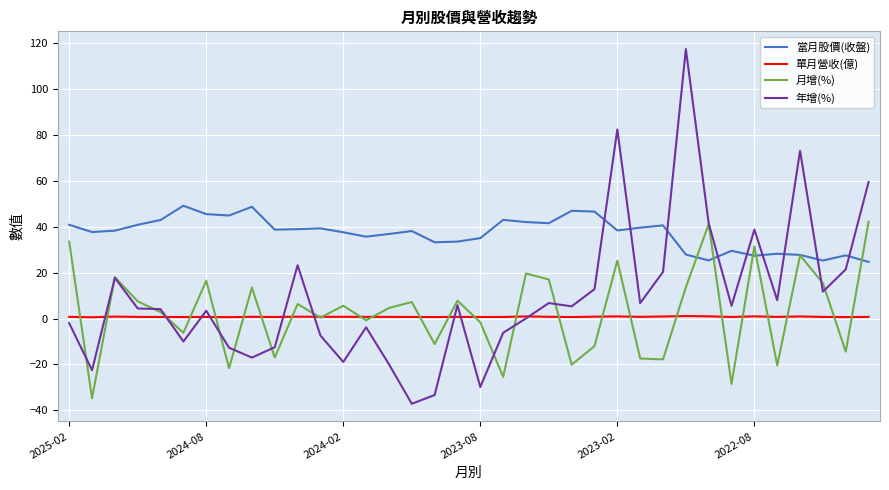

Which series has the largest total across all categories?

當月股價(收盤)